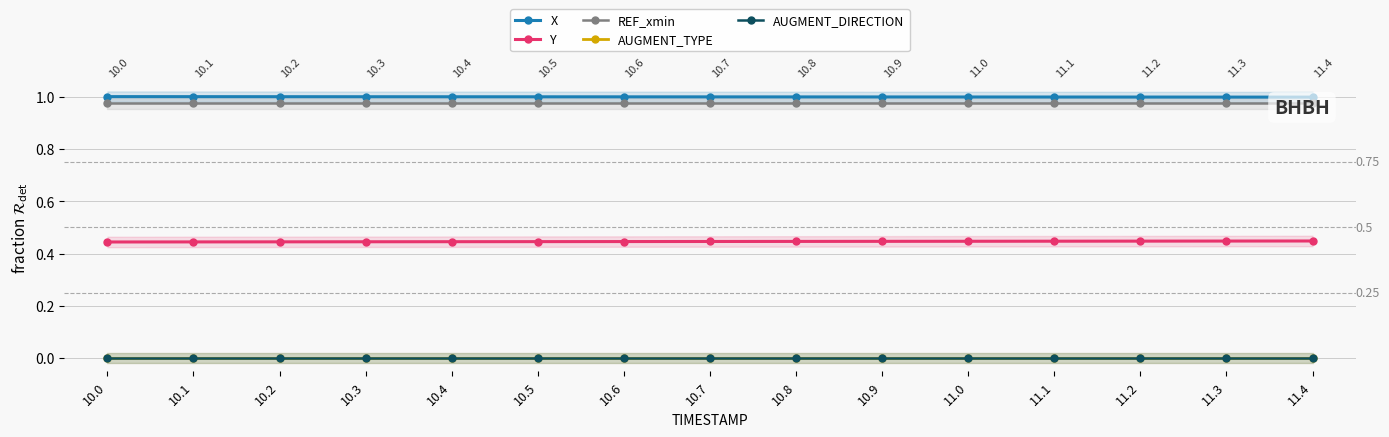

Reading left to right, extract all data points from this chart.

X: 10.0=1.0	10.1=1.0	10.2=1.0	10.3=1.0	10.4=1.0	10.5=1.0	10.6=1.0	10.7=1.0	10.8=1.0	10.9=1.0	11.0=1.0	11.1=1.0	11.2=1.0	11.3=1.0	11.4=1.0
Y: 10.0=0.4	10.1=0.4	10.2=0.4	10.3=0.4	10.4=0.4	10.5=0.4	10.6=0.4	10.7=0.4	10.8=0.4	10.9=0.4	11.0=0.4	11.1=0.4	11.2=0.4	11.3=0.4	11.4=0.4
REF_xmin: 10.0=1.0	10.1=1.0	10.2=1.0	10.3=1.0	10.4=1.0	10.5=1.0	10.6=1.0	10.7=1.0	10.8=1.0	10.9=1.0	11.0=1.0	11.1=1.0	11.2=1.0	11.3=1.0	11.4=1.0
AUGMENT_TYPE: 10.0=0.0	10.1=0.0	10.2=0.0	10.3=0.0	10.4=0.0	10.5=0.0	10.6=0.0	10.7=0.0	10.8=0.0	10.9=0.0	11.0=0.0	11.1=0.0	11.2=0.0	11.3=0.0	11.4=0.0
AUGMENT_DIRECTION: 10.0=0.0	10.1=0.0	10.2=0.0	10.3=0.0	10.4=0.0	10.5=0.0	10.6=0.0	10.7=0.0	10.8=0.0	10.9=0.0	11.0=0.0	11.1=0.0	11.2=0.0	11.3=0.0	11.4=0.0